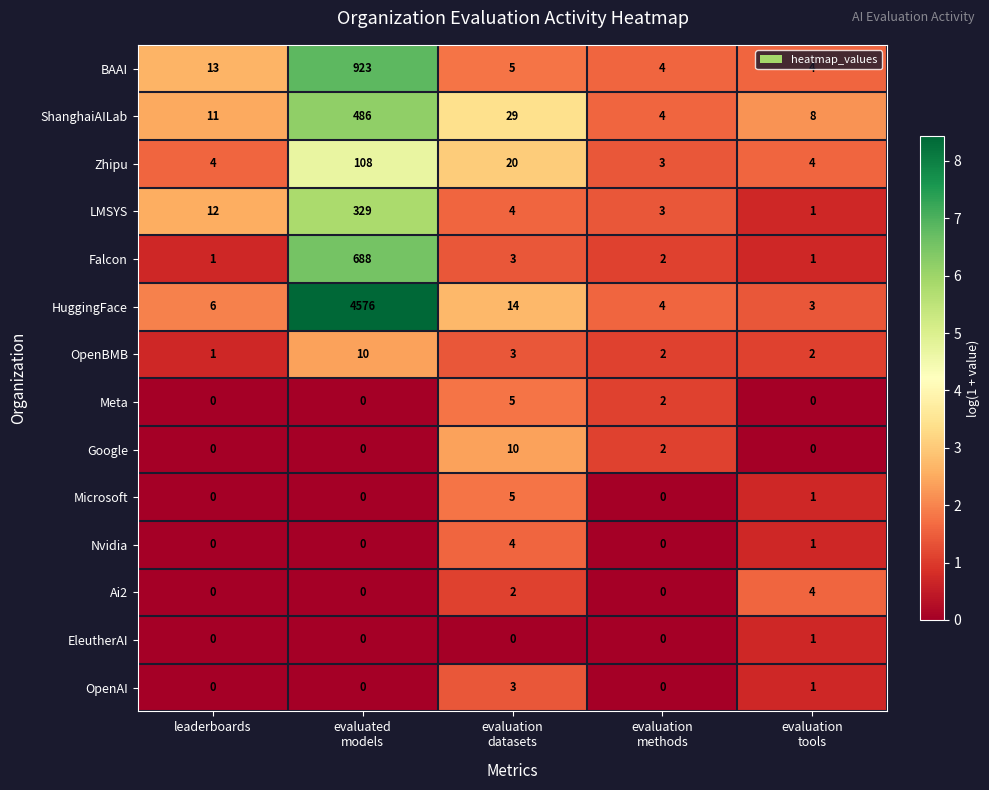

Count the number of categories in the chart.

5